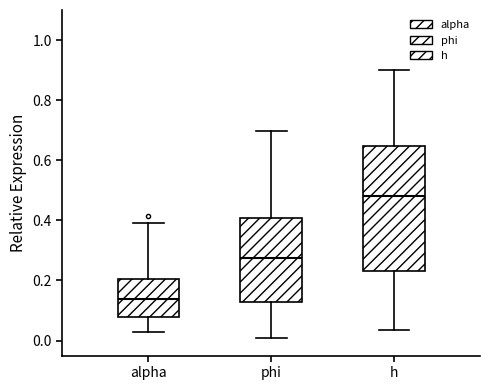

Which box has the lowest median line?

alpha